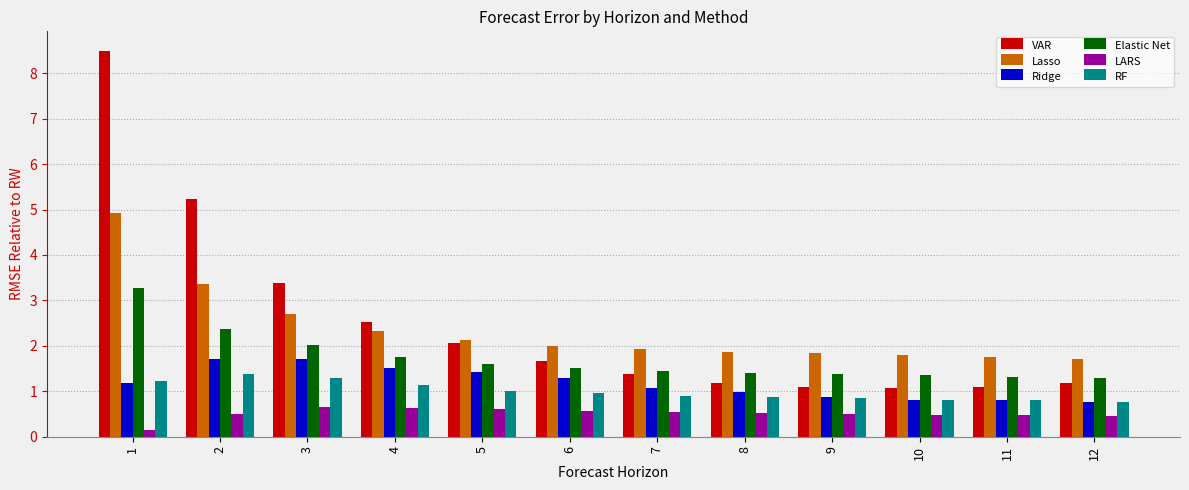

Count the number of categories in the chart.

12